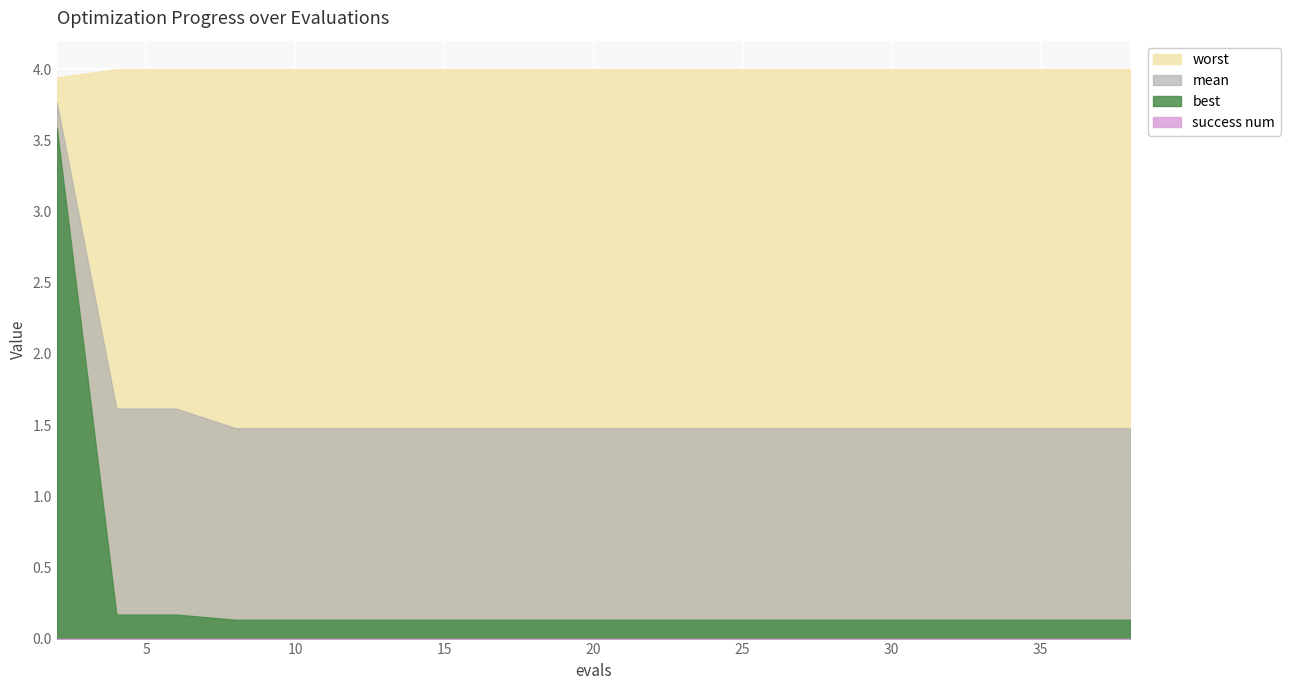

What is the sum of the worst values at 28 and 26?

8.0